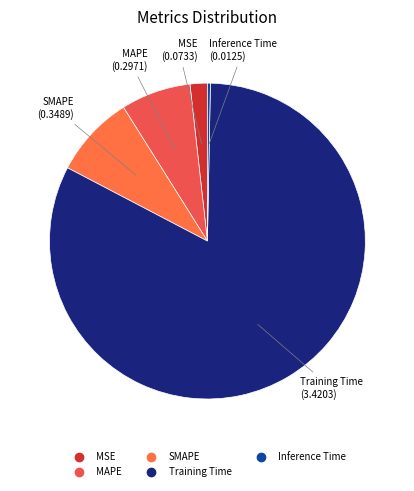

Which has a higher value, MSE or SMAPE?

SMAPE